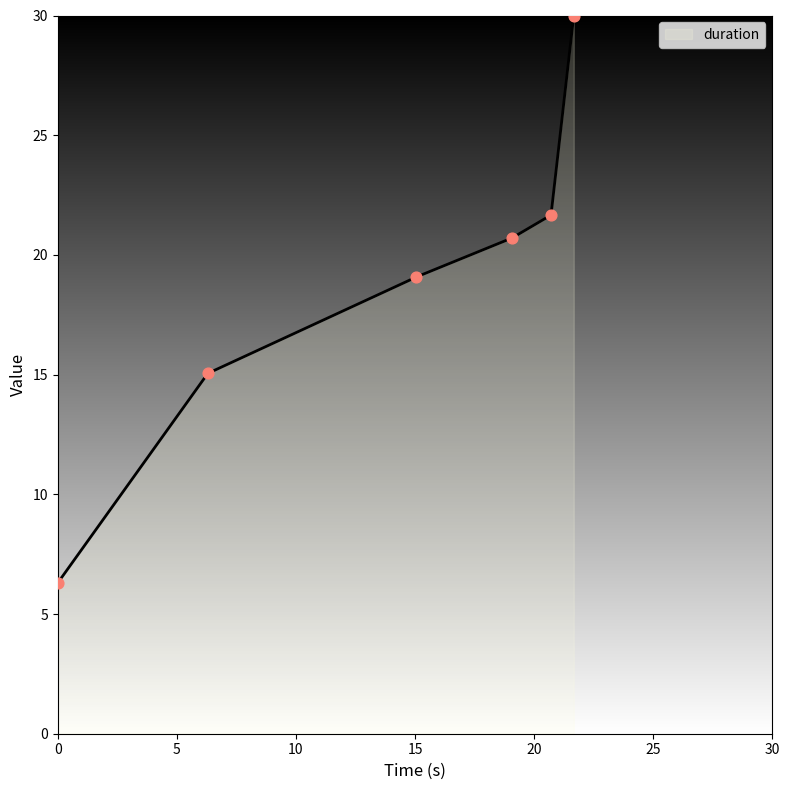

What is the ratio of the value at 0.0 to the value at 6.3?

0.4